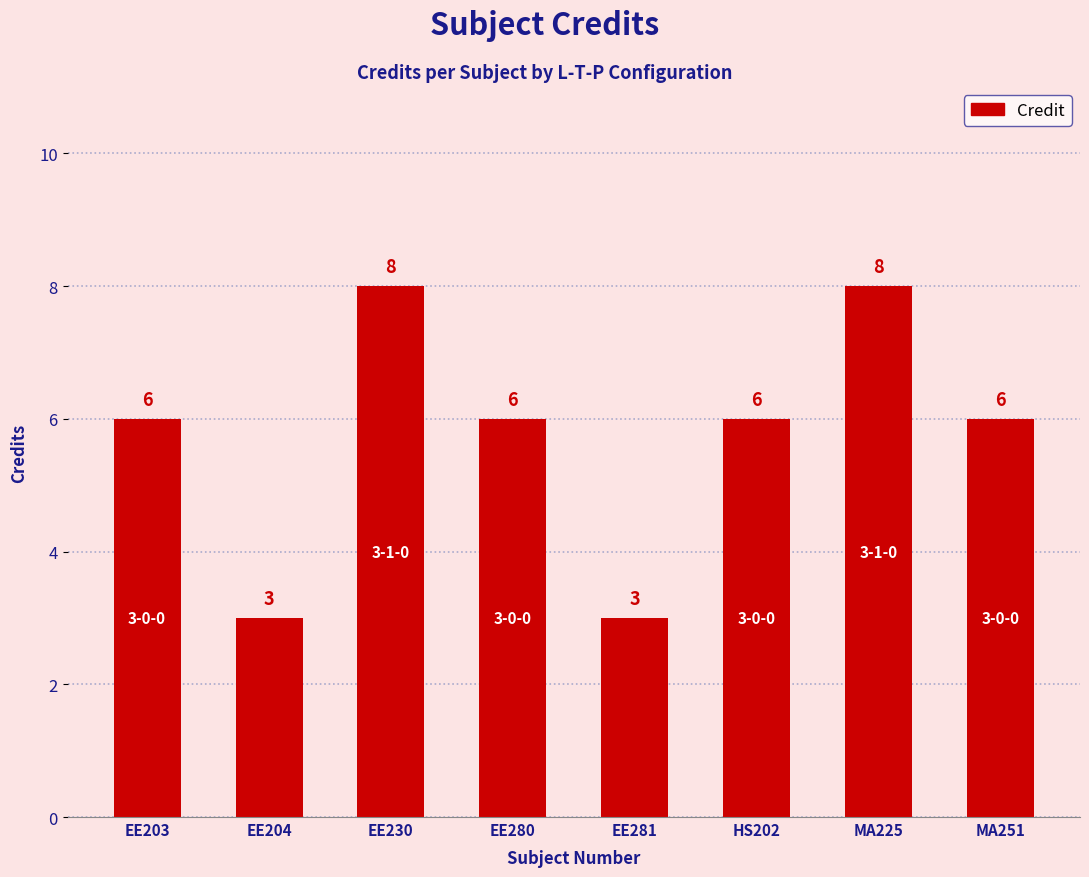

What is the sum of the values at EE281 and EE230?

11